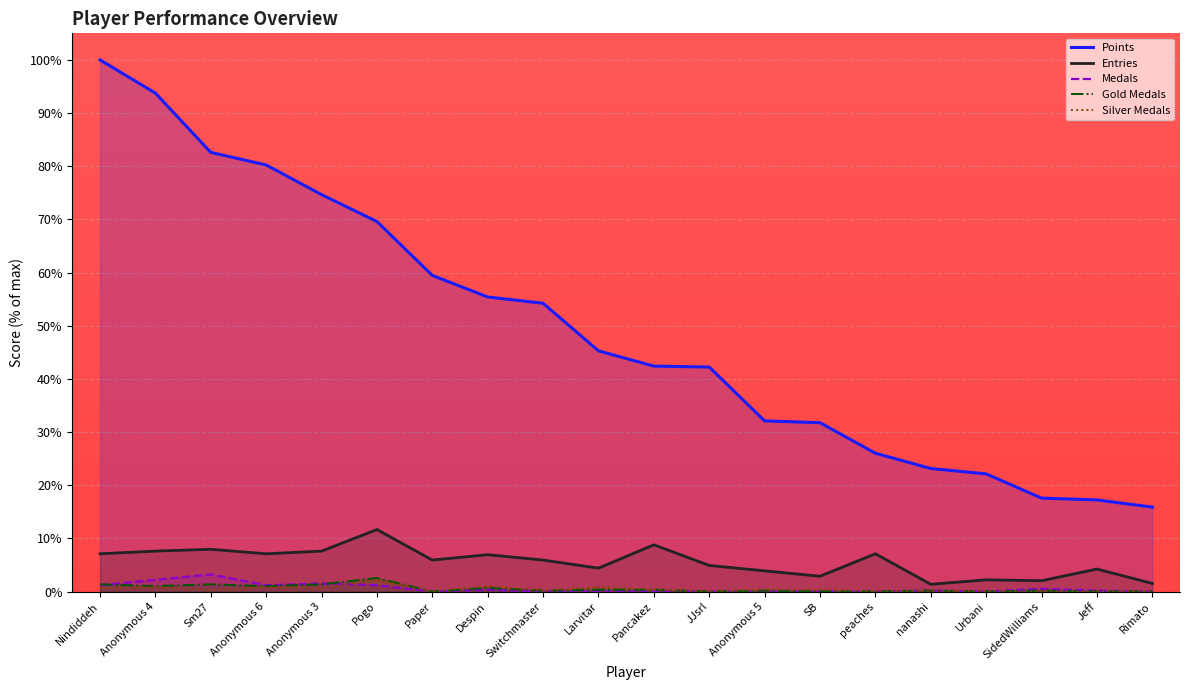

Which series changed the most between nanashi and Jeff?

Points